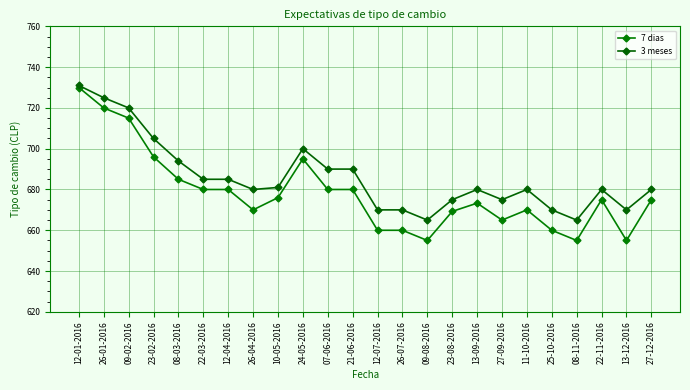

At which category does 7 dias reach its first local peak?

24-05-2016